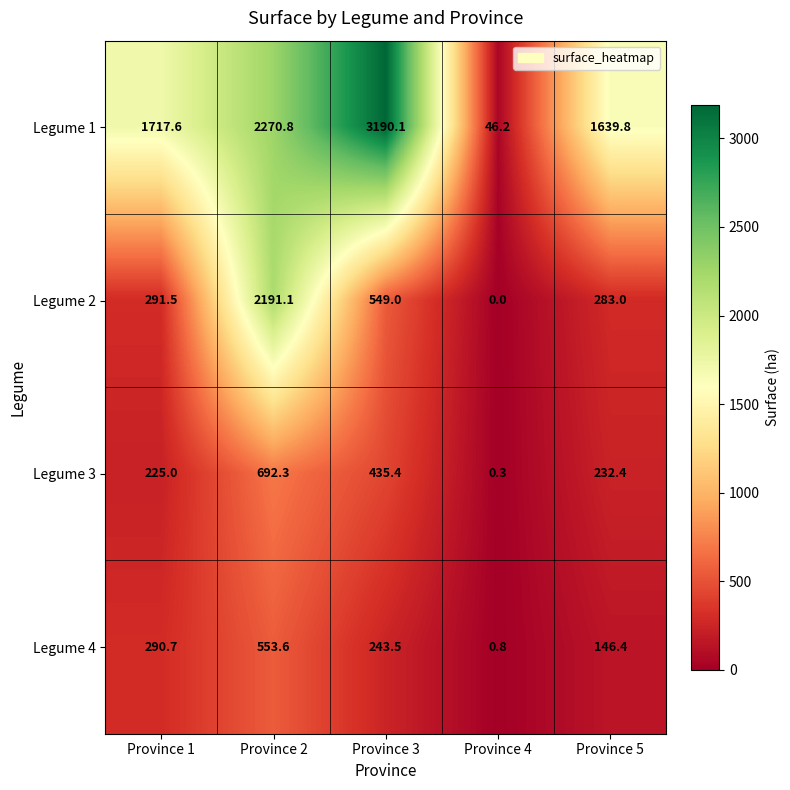

What is the greatest value displayed?

3190.1